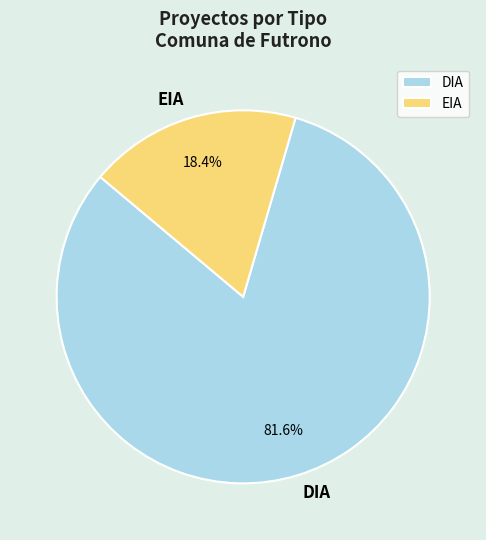

Is it true that DIA is 72% of the pie?

False